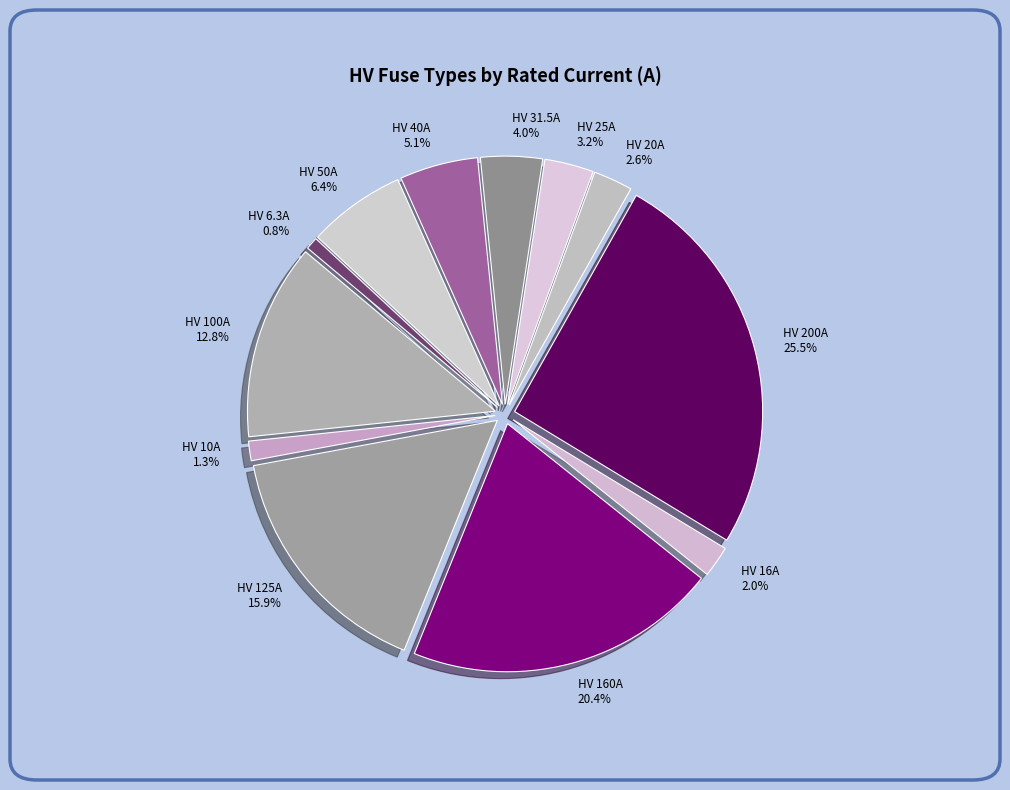

What percentage is the HV 40A slice, to the nearest percent?

5%